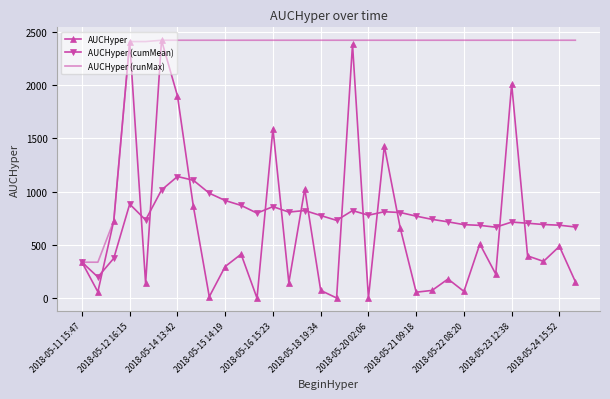

Which series has the widest spread of values?

AUCHyper